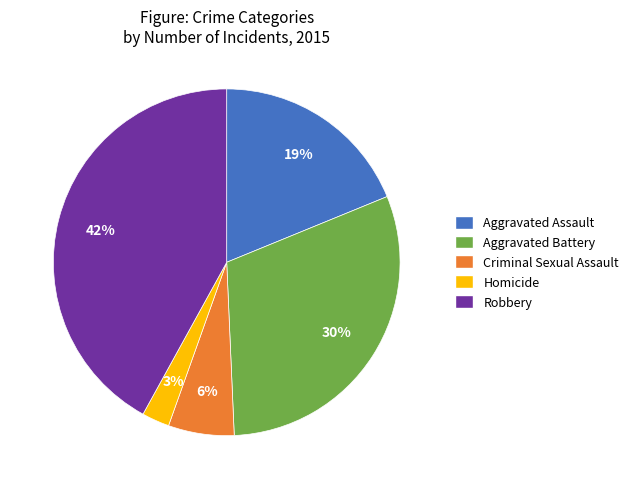

Which category has the smallest portion of the pie?

Homicide